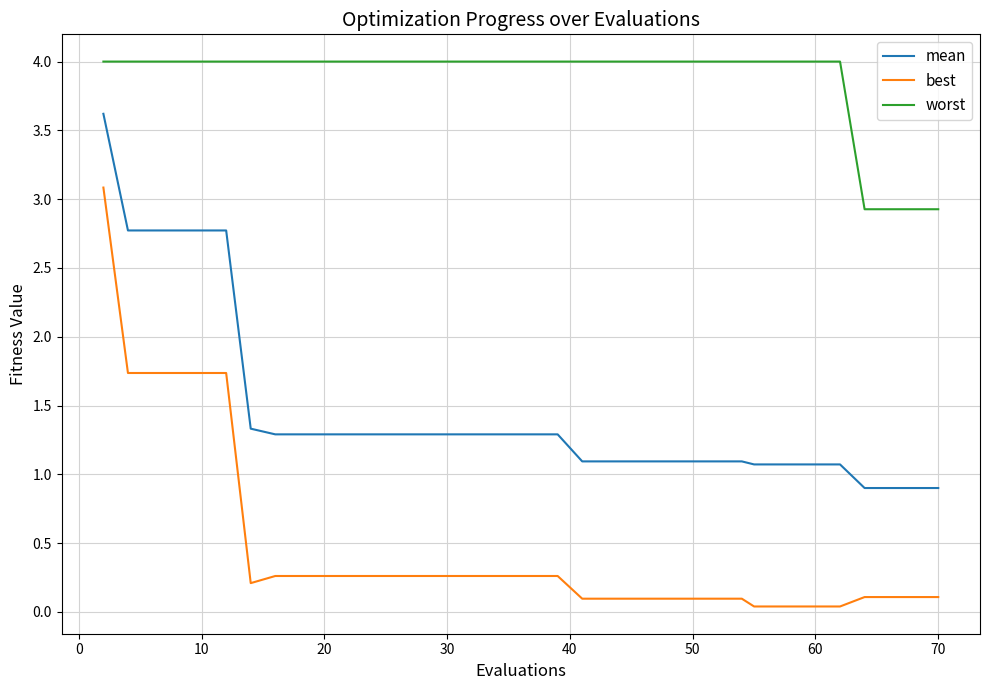

What are all the series names shown in the legend?

mean, best, worst